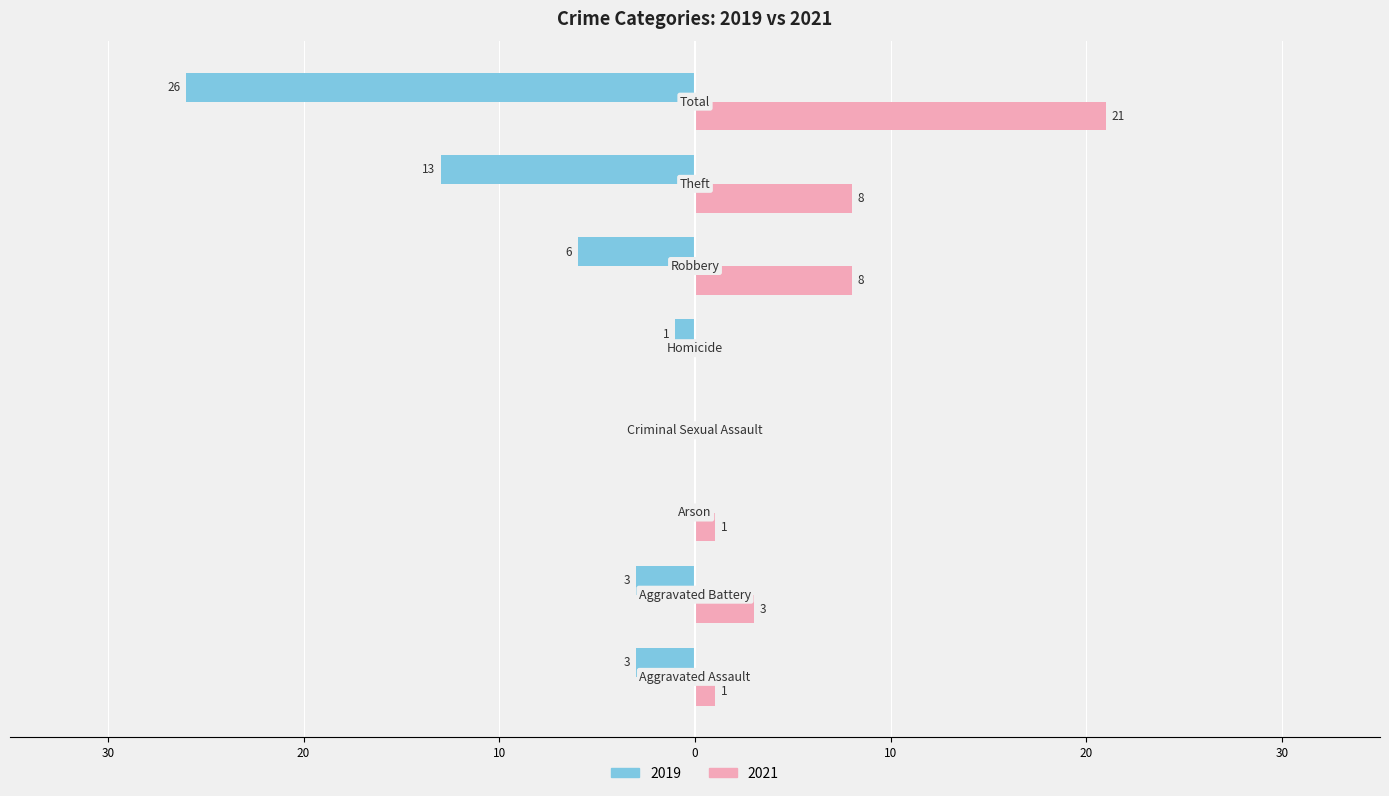

What are all the series names shown in the legend?

2019, 2021